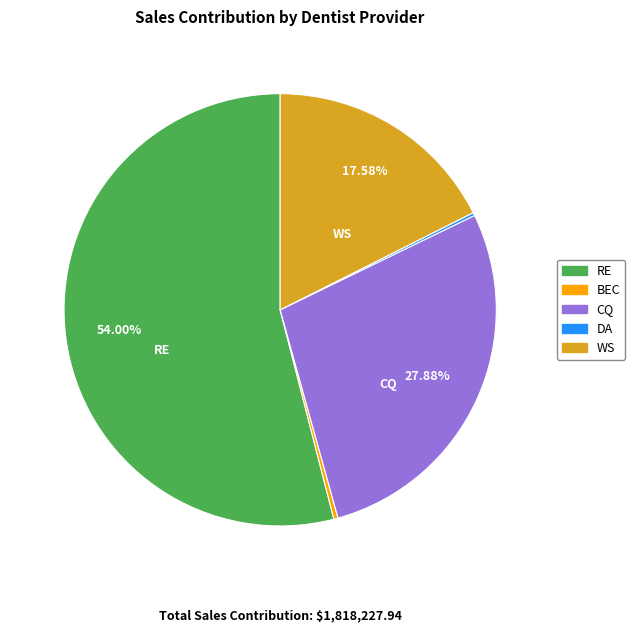

True or false: RE accounts for 64% of the total.

False